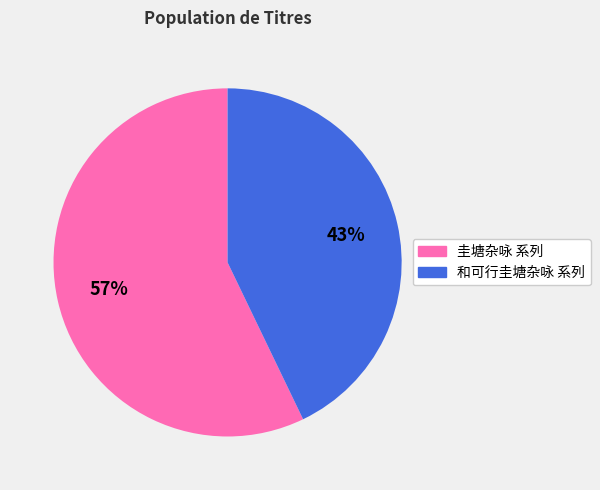

To the nearest percent, what is the difference between the largest and smallest slice percentages?

14%